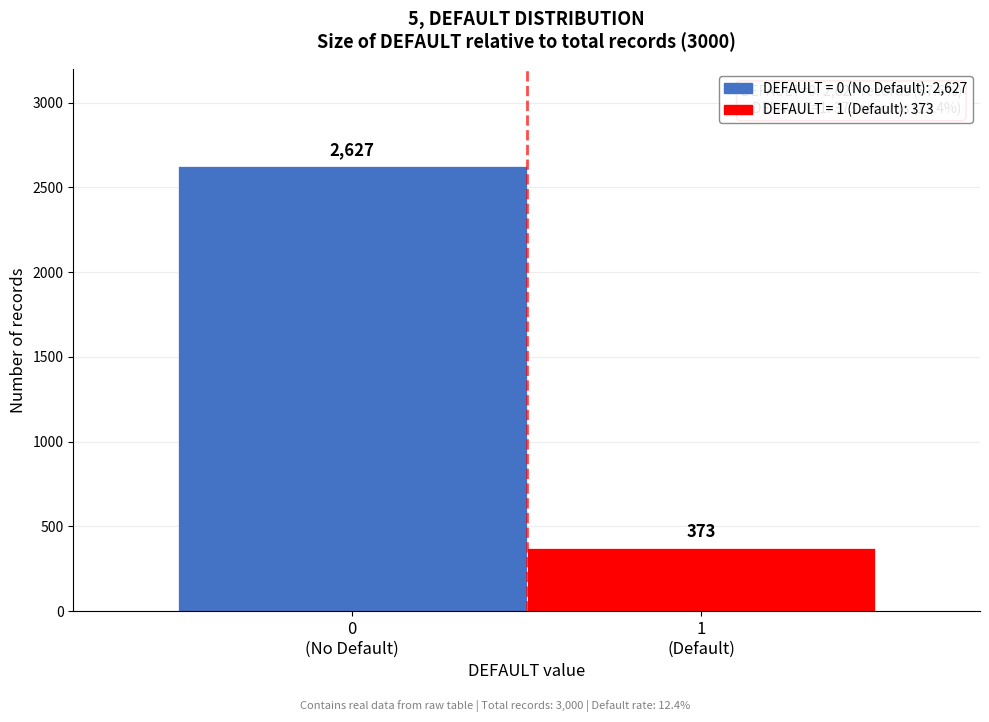

What is the value of the 2nd bar from the left?

373